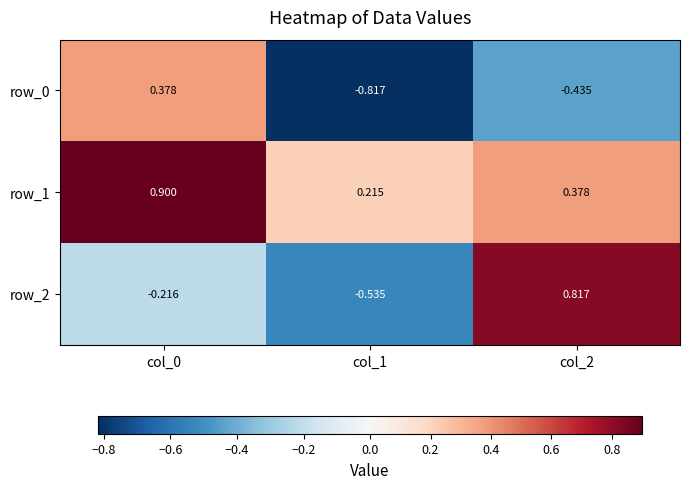

Is the value of row_2 at col_2 greater than the value of row_1 at col_0?

No